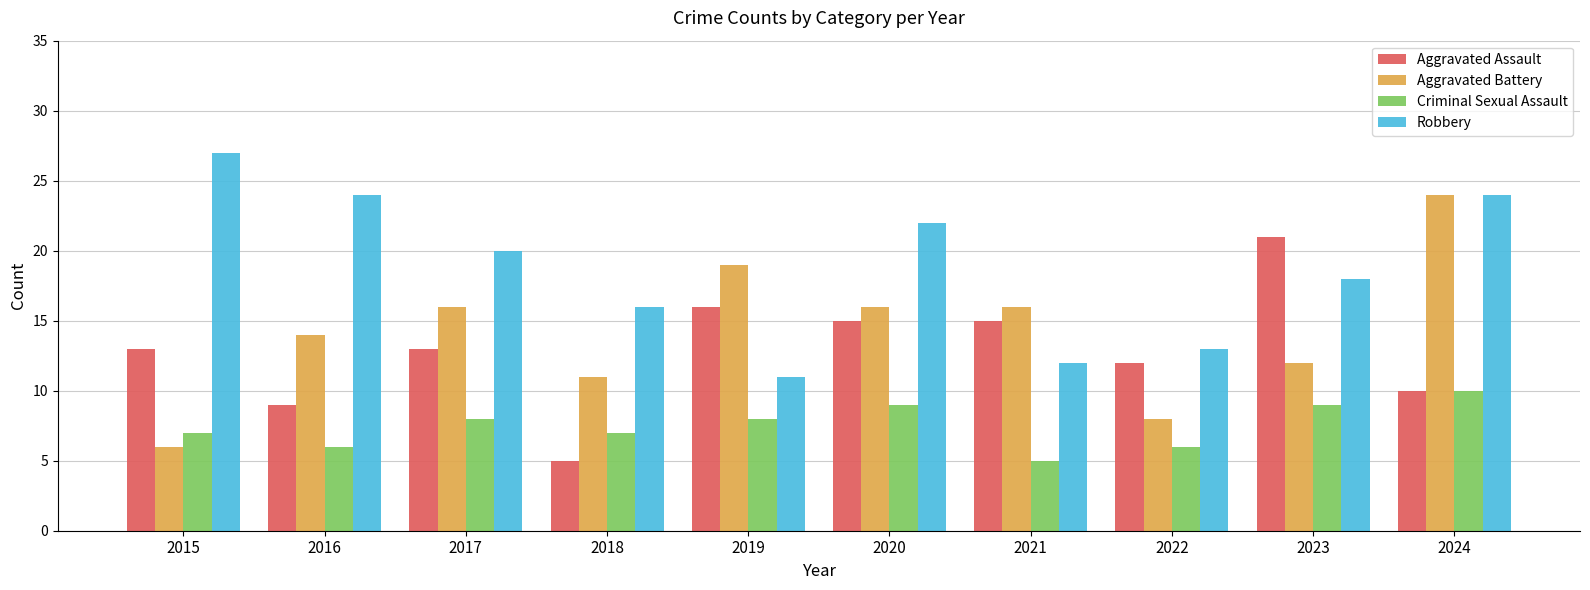

What are all the series names shown in the legend?

Aggravated Assault, Aggravated Battery, Criminal Sexual Assault, Robbery